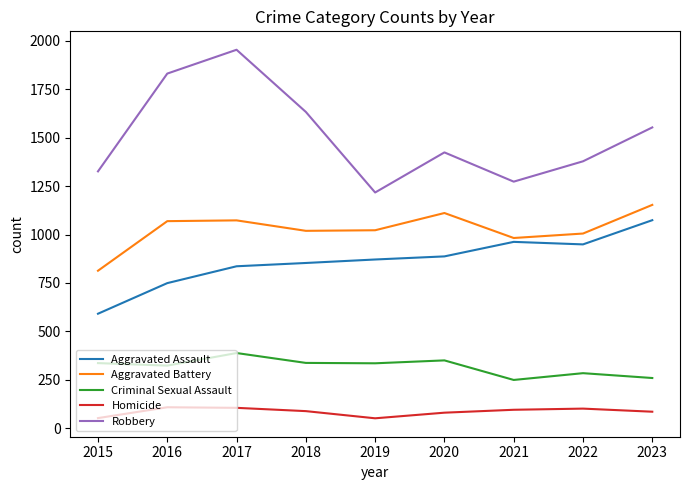

True or false: Robbery and Homicide intersect in this chart.

False